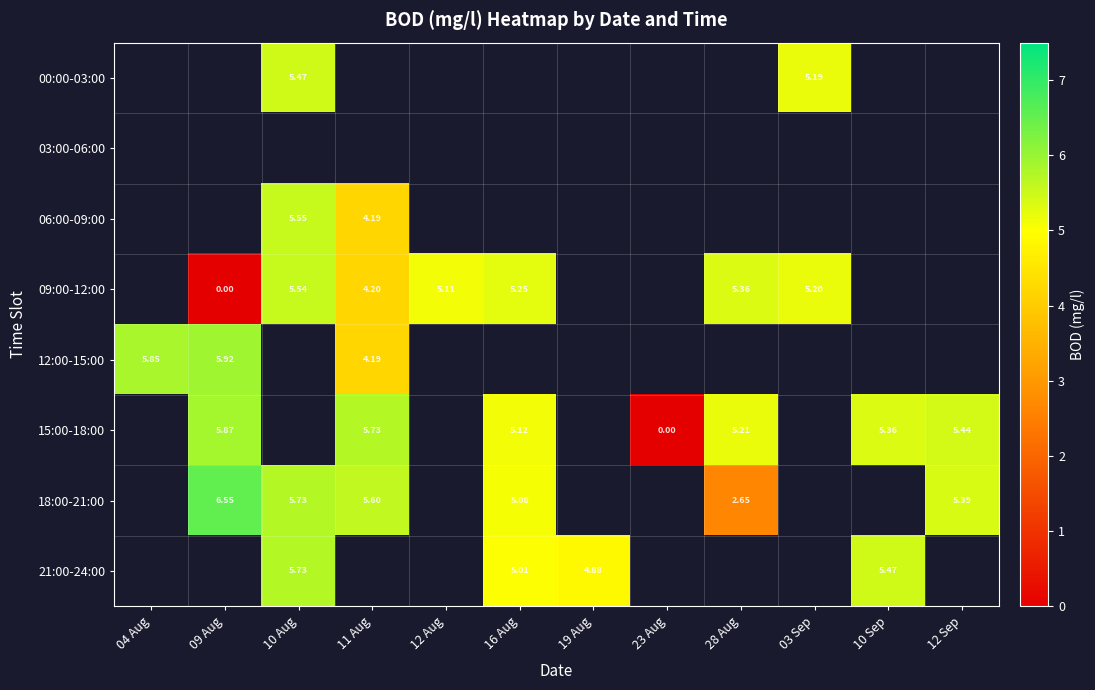

Is the value of 12:00-15:00 at 04 Aug greater than the value of 09:00-12:00 at 28 Aug?

Yes